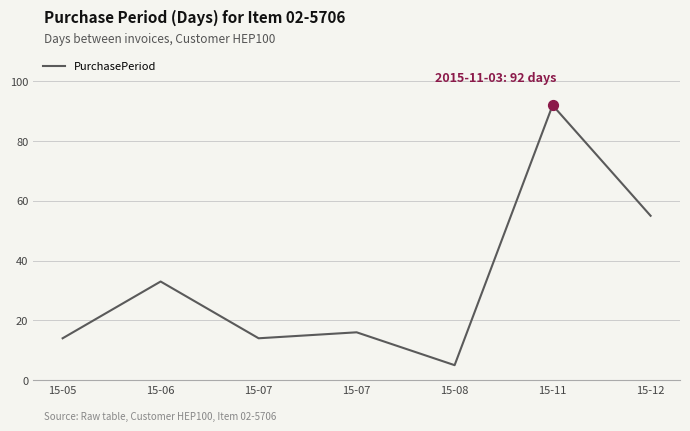

Between 15-11 and 15-07, which is larger?

15-11